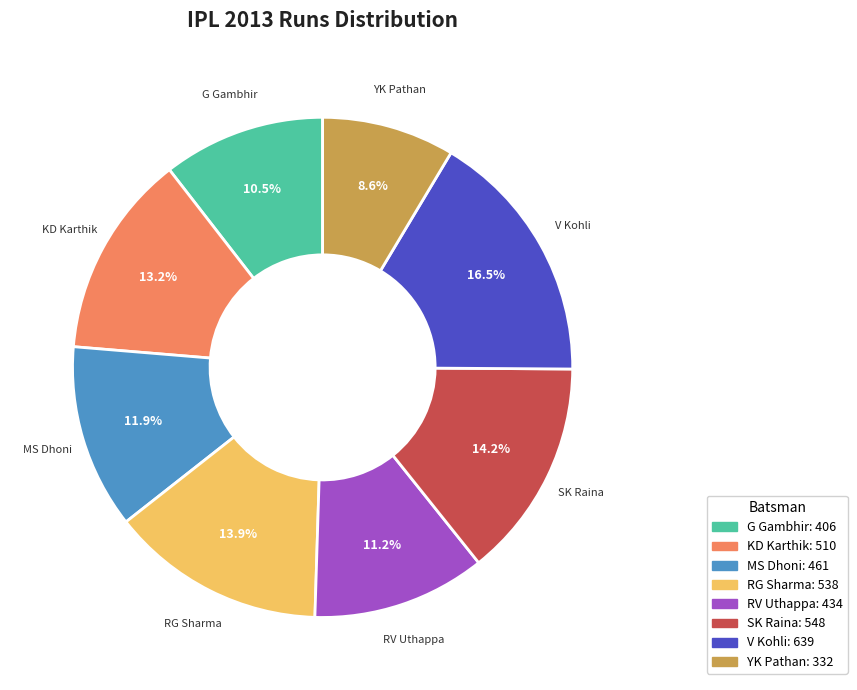

Is V Kohli the majority of the pie?

No